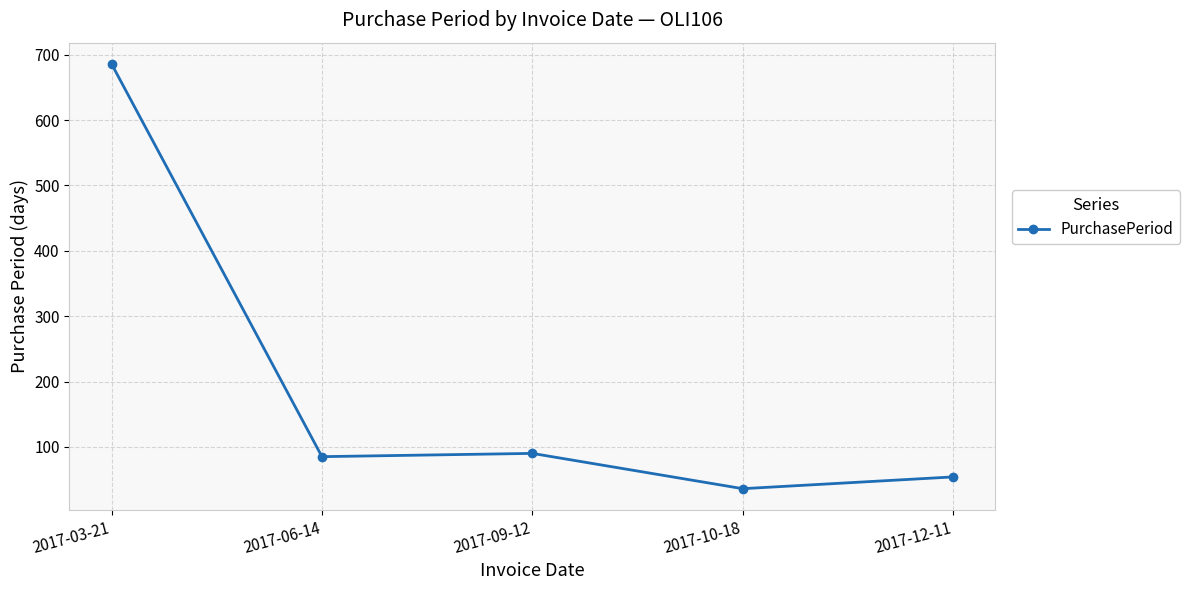

The value at 2017-12-11 is 90. True or false?

False